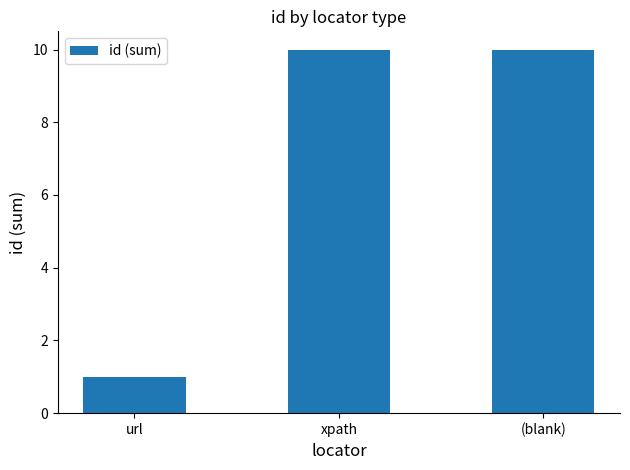

Between url and xpath, which is larger?

xpath